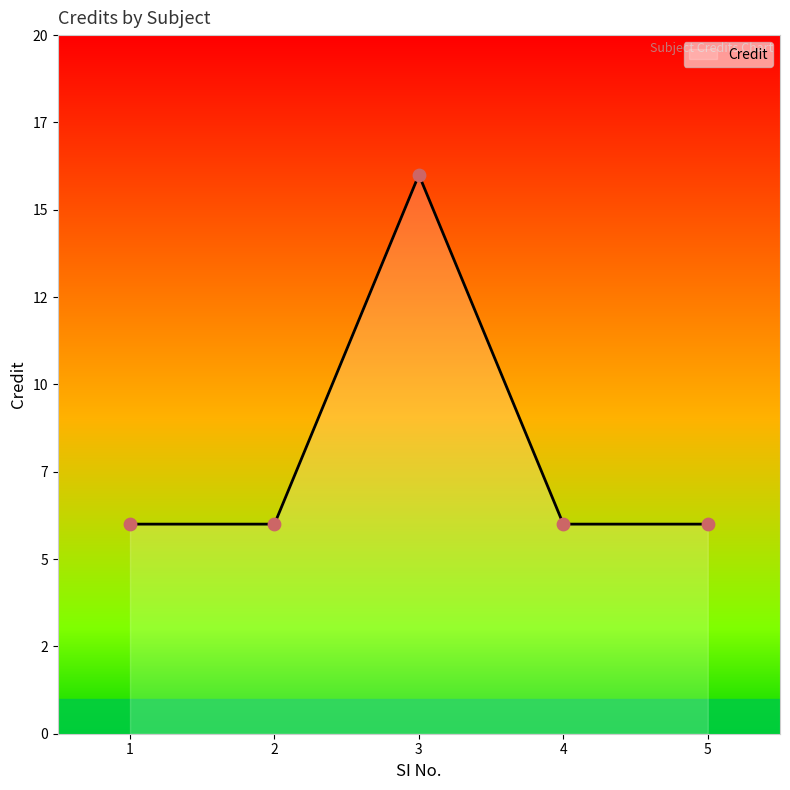

What is the ratio of the value at 1 to the value at 3?

0.4